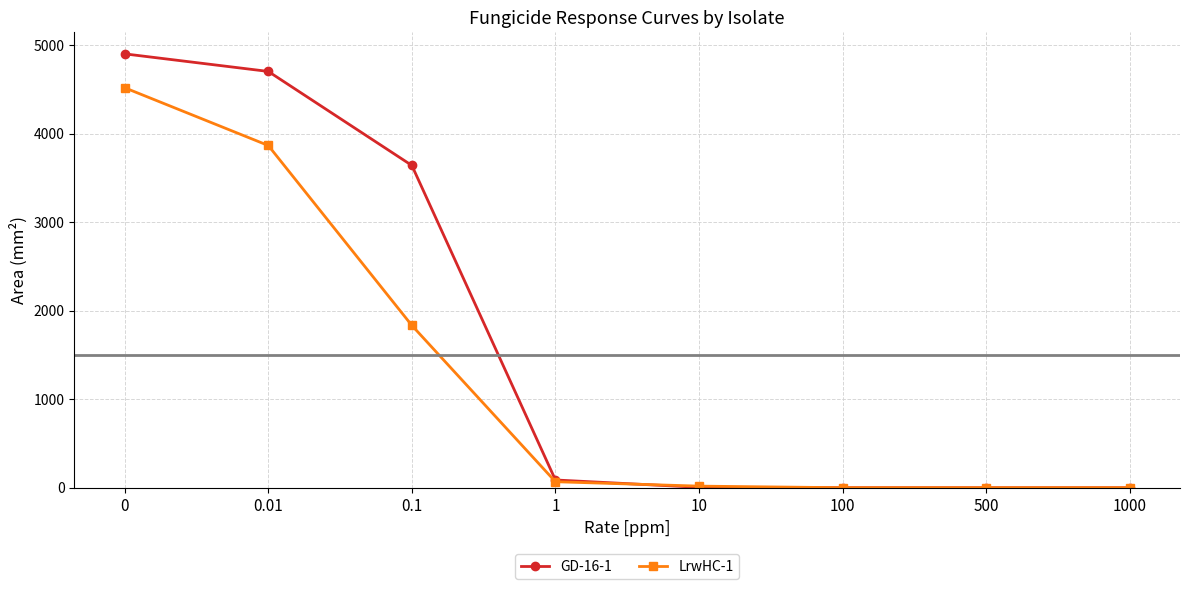

What is the difference between the GD-16-1 values at 0 and 0.01?

198.4